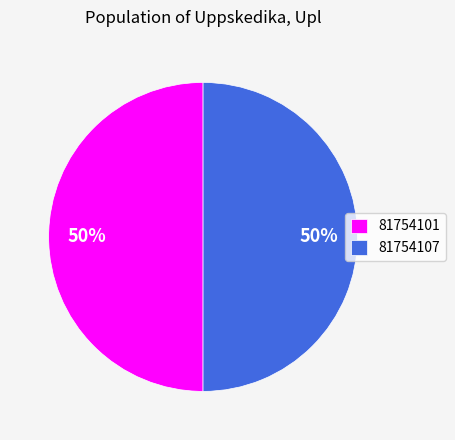

What is the ratio of the value at 81754107 to the value at 81754101?

1.0